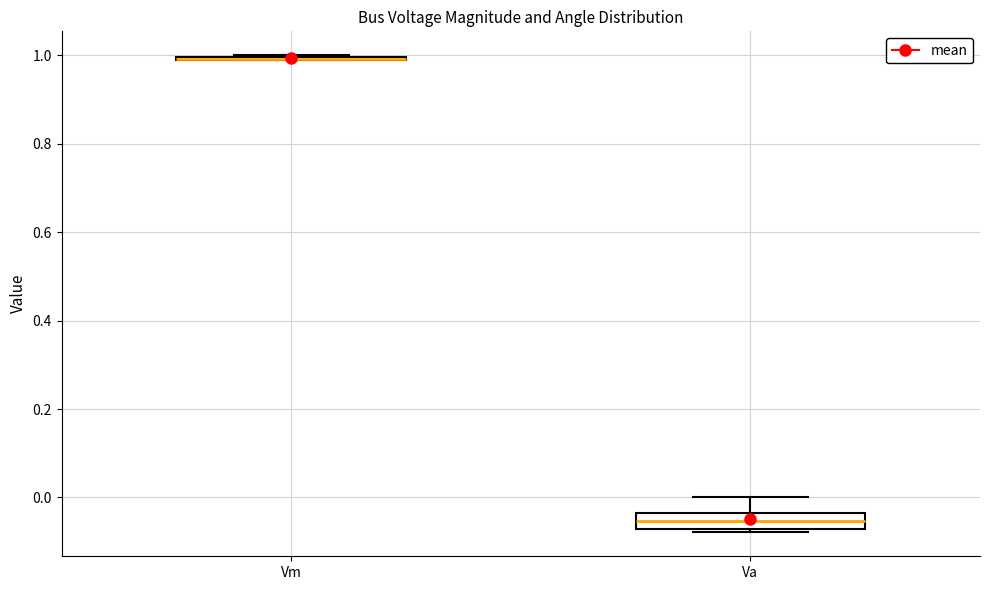

Which box is the tallest, from its lower edge to its upper edge?

Va